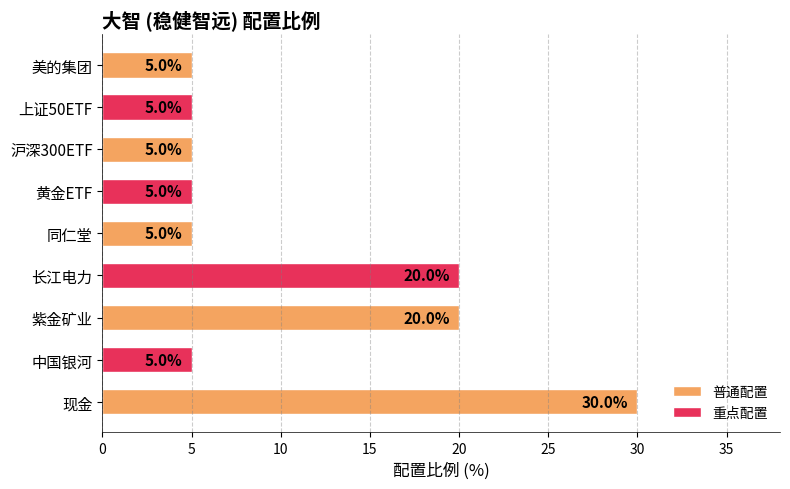

Does the chart contain any negative values?

No